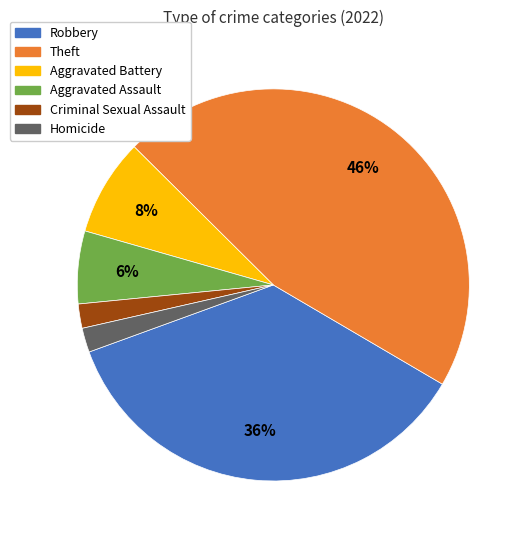

The Homicide slice represents 2% of the pie. True or false?

True